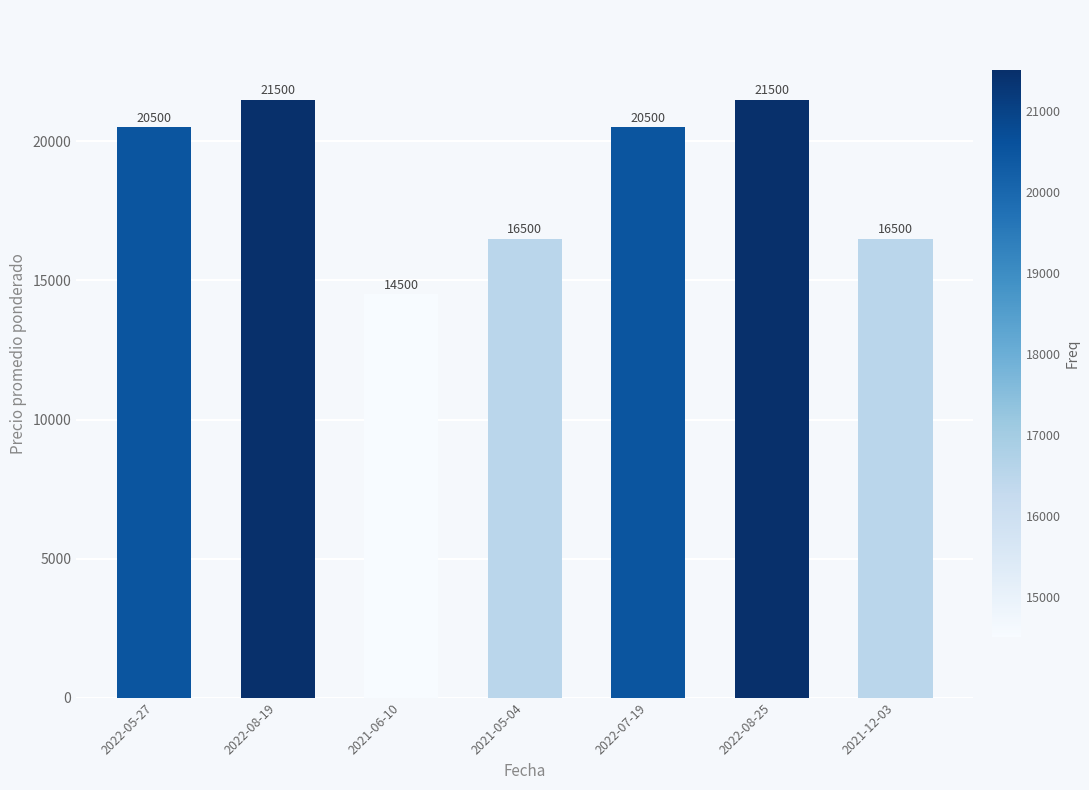

How many values are between 16500 and 21500?

6